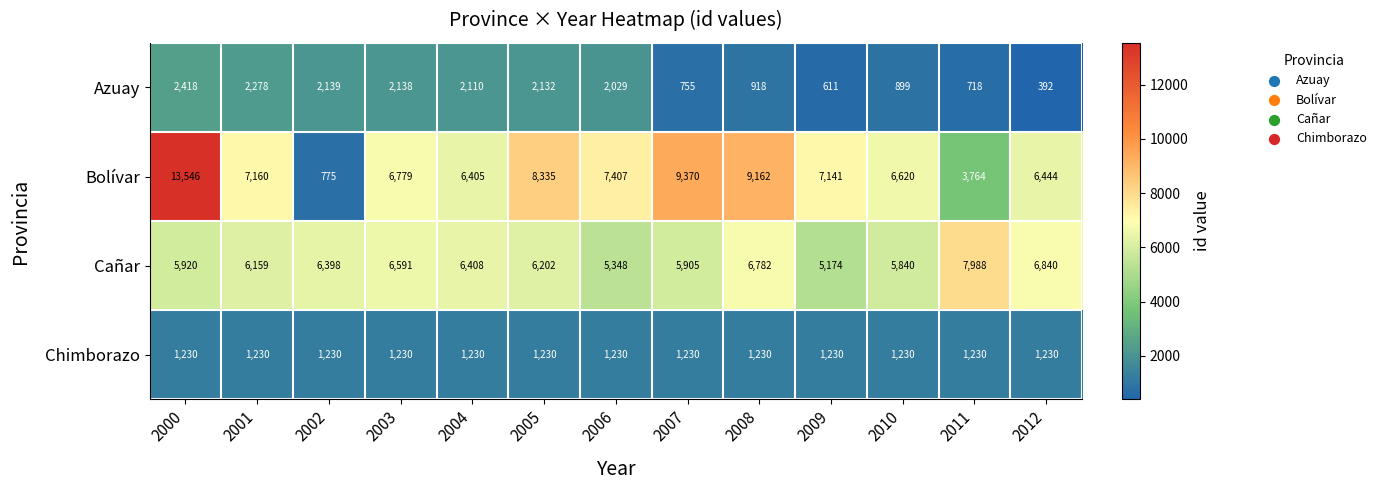

Count the number of categories in the chart.

13